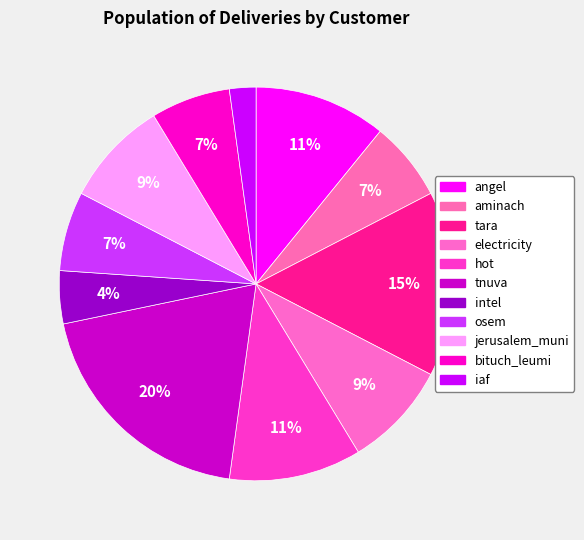

How many segments does this pie chart have?

11